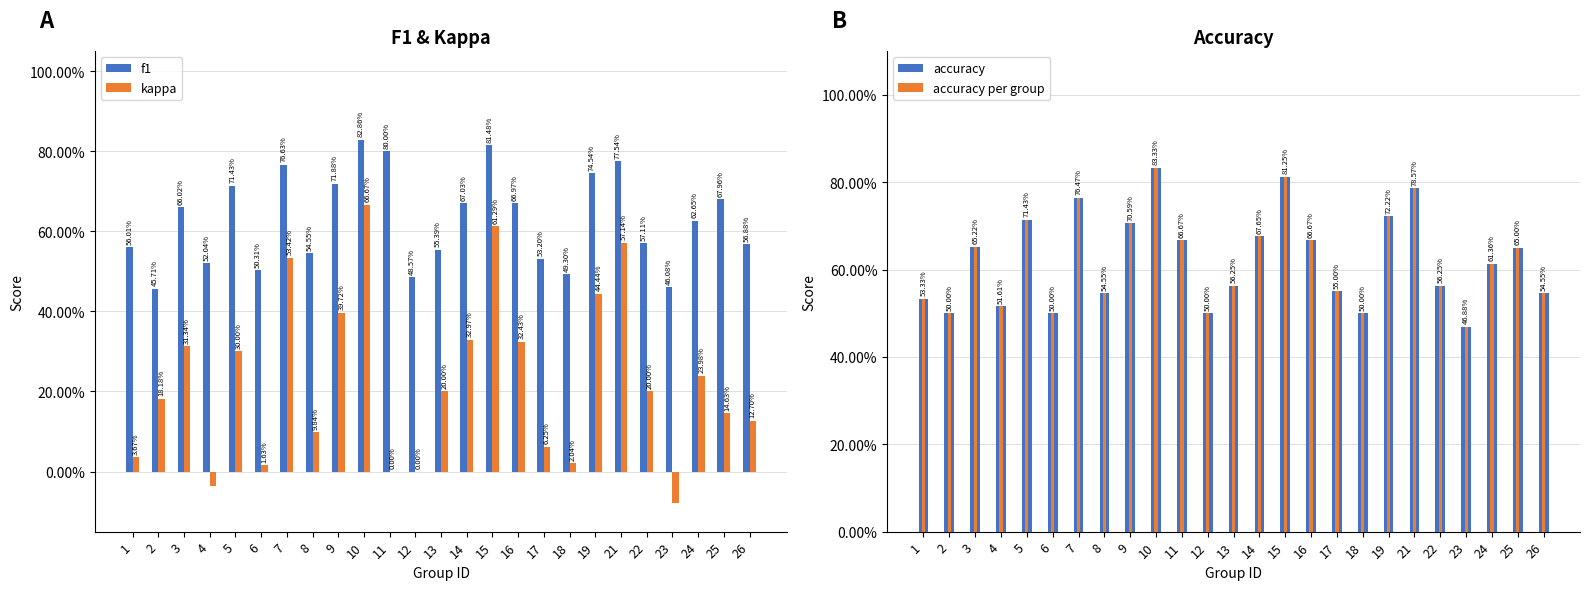

Which category has the highest value across all series?

10